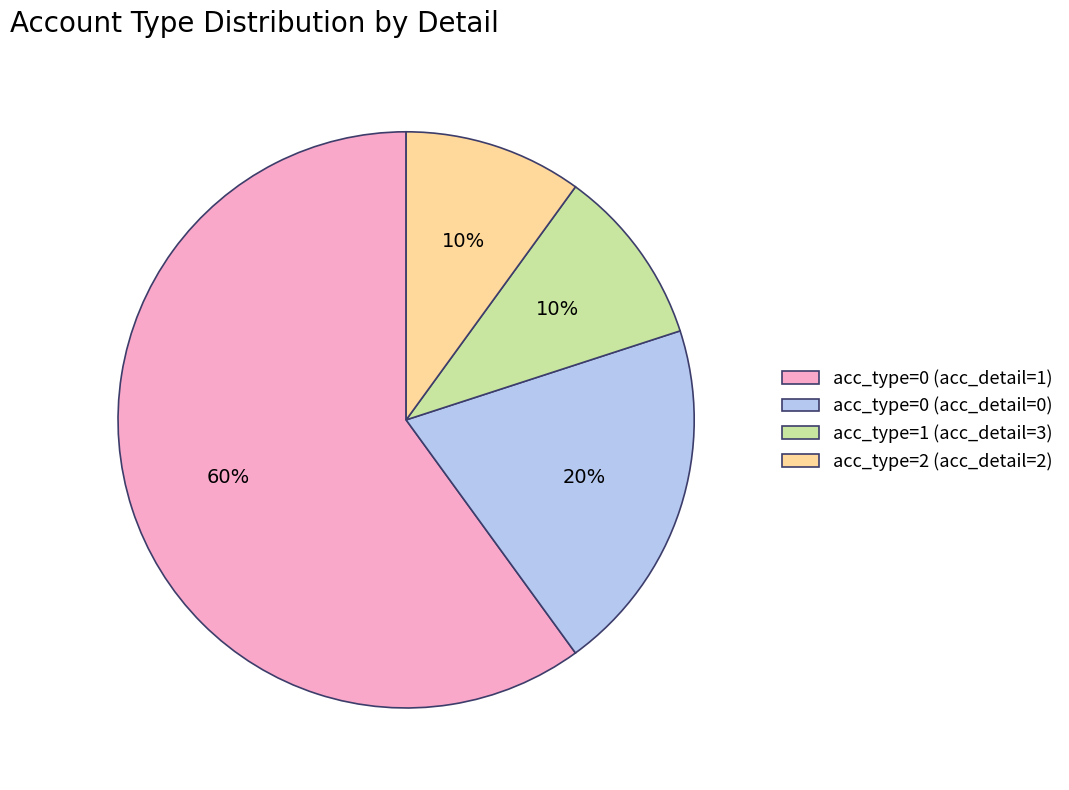

Is it true that acc_type=2 (acc_detail=2) is 10% of the pie?

True